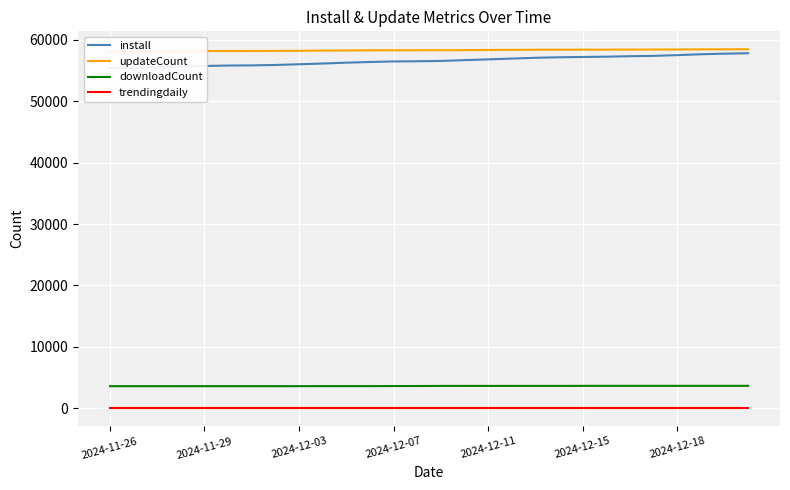

At which label does downloadCount reach its minimum?

2024-11-26